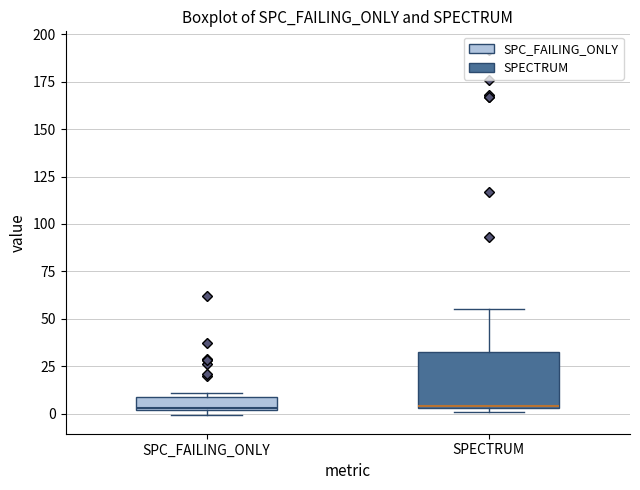

Where is the lower edge of the box for SPECTRUM on the y-axis? The values are not printed on the chart, so give them approximately, as read against the axis.

5